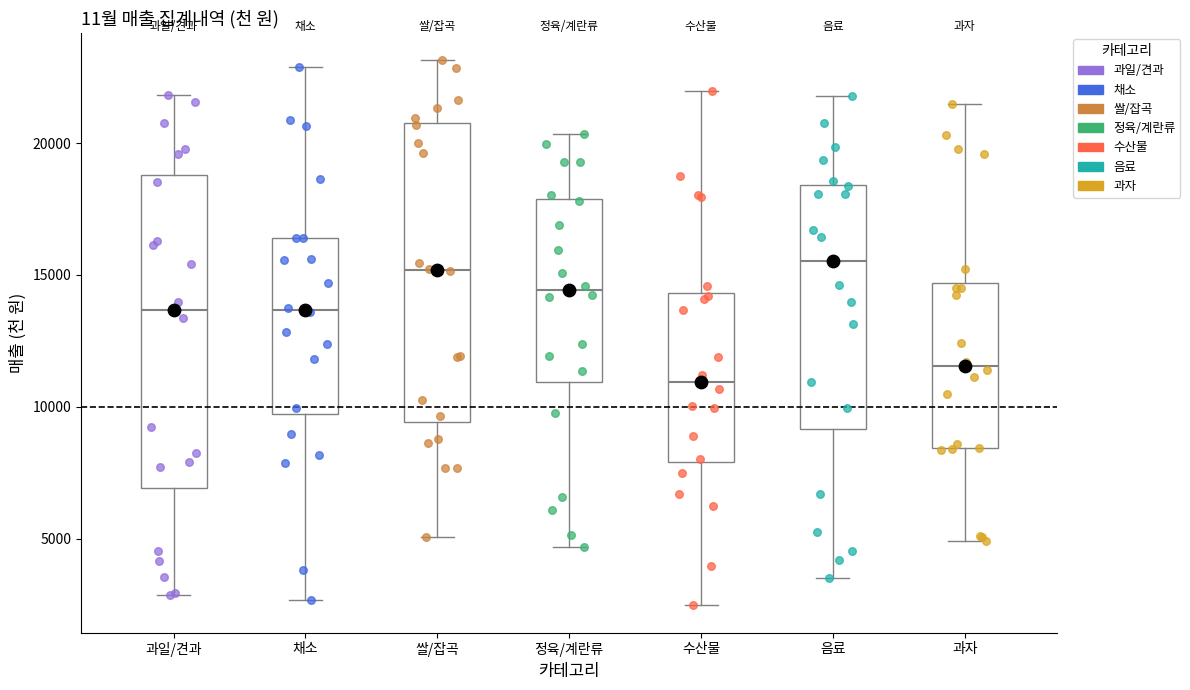

Where is the upper edge of the box for 음료 on the y-axis? The values are not printed on the chart, so give them approximately, as read against the axis.

18500